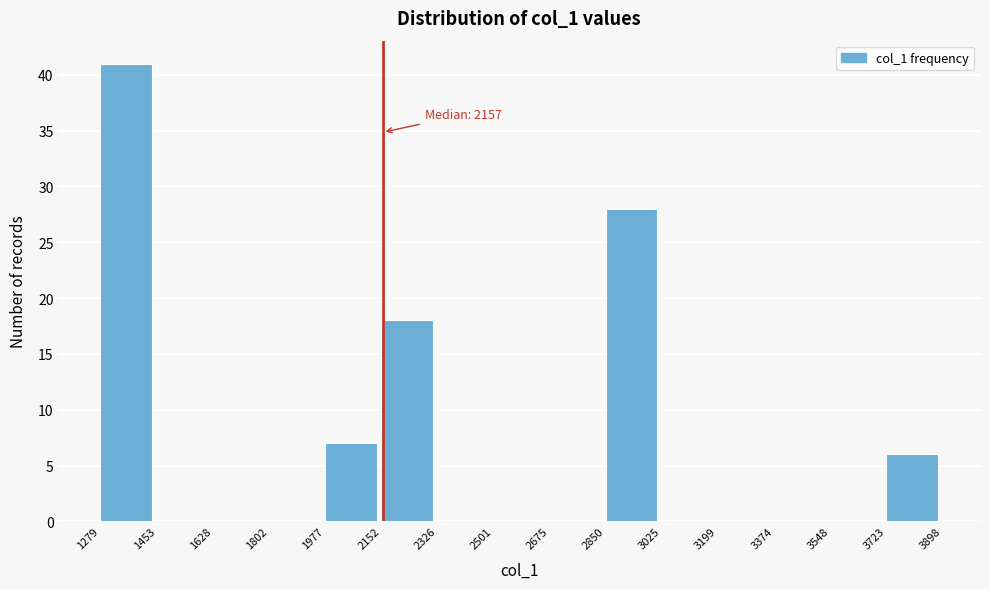

Over which range of the x-axis is the bar tallest?

1279 to 1453